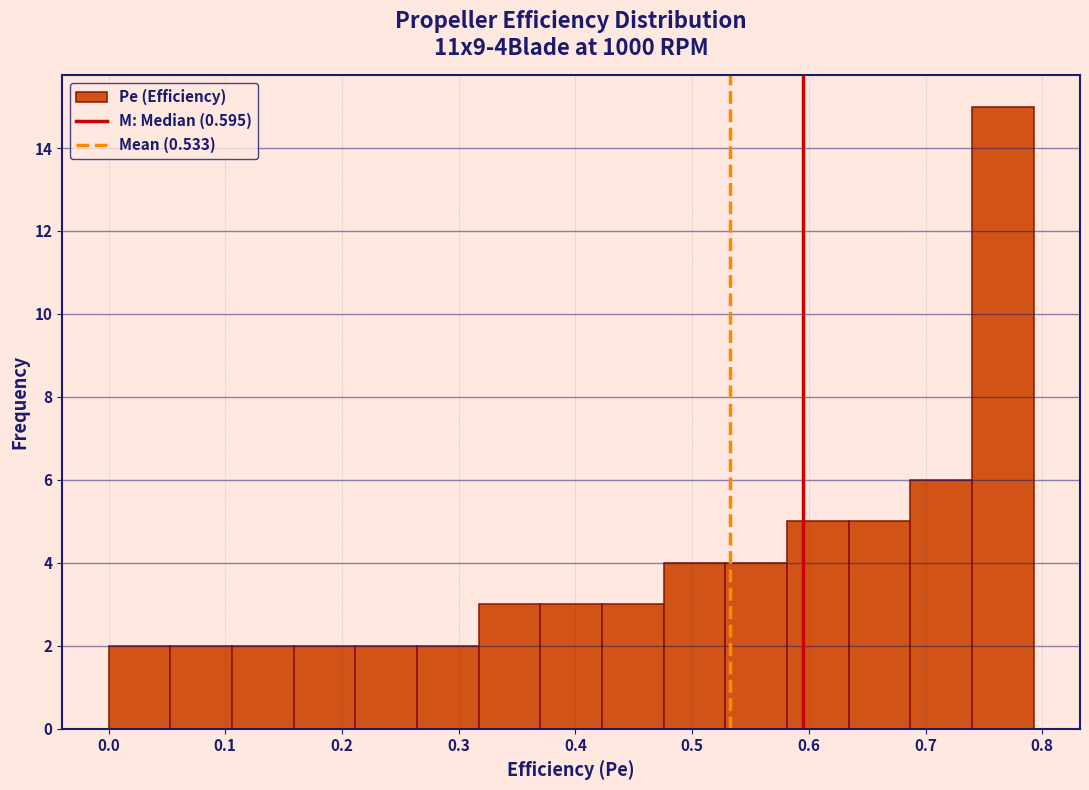

Reading left to right, transcribe this chart: for each bar, give the range it covers on the x-axis and its height. Neither the bar edges nor the heights are printed on the chart, so give them approximately, as read against the axes.

0.00 to 0.05: 2
0.05 to 0.11: 2
0.11 to 0.16: 2
0.16 to 0.21: 2
0.21 to 0.26: 2
0.26 to 0.32: 2
0.32 to 0.37: 3
0.37 to 0.42: 3
0.42 to 0.48: 3
0.48 to 0.53: 4
0.53 to 0.58: 4
0.58 to 0.63: 5
0.63 to 0.69: 5
0.69 to 0.74: 6
0.74 to 0.79: 15